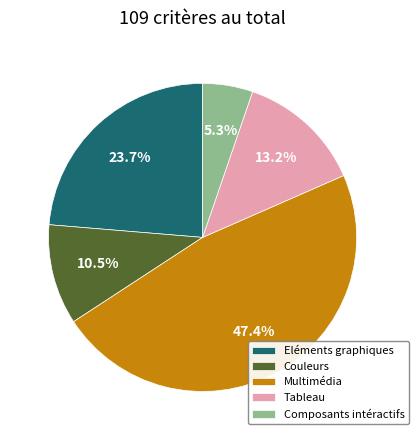

What percentage do Multimédia and Composants intéractifs together represent?

52.6%